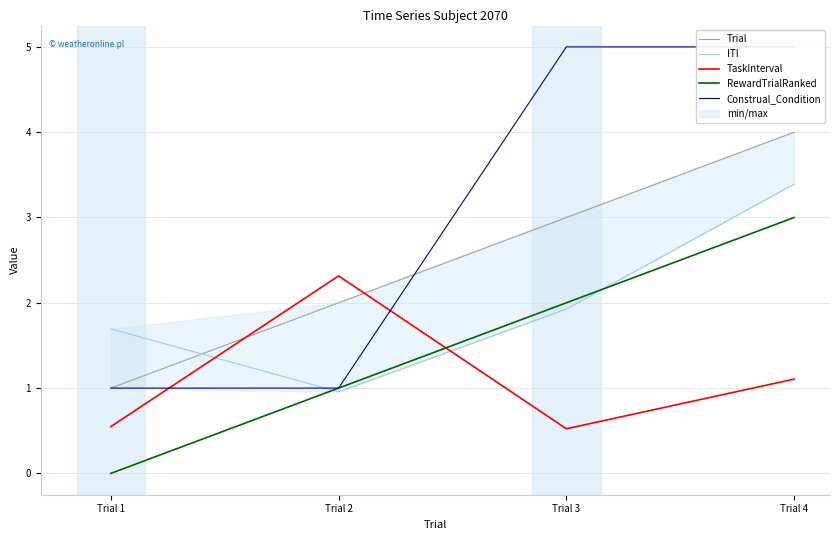

What is the value of the ITI point at the 4th from the left?

3.4